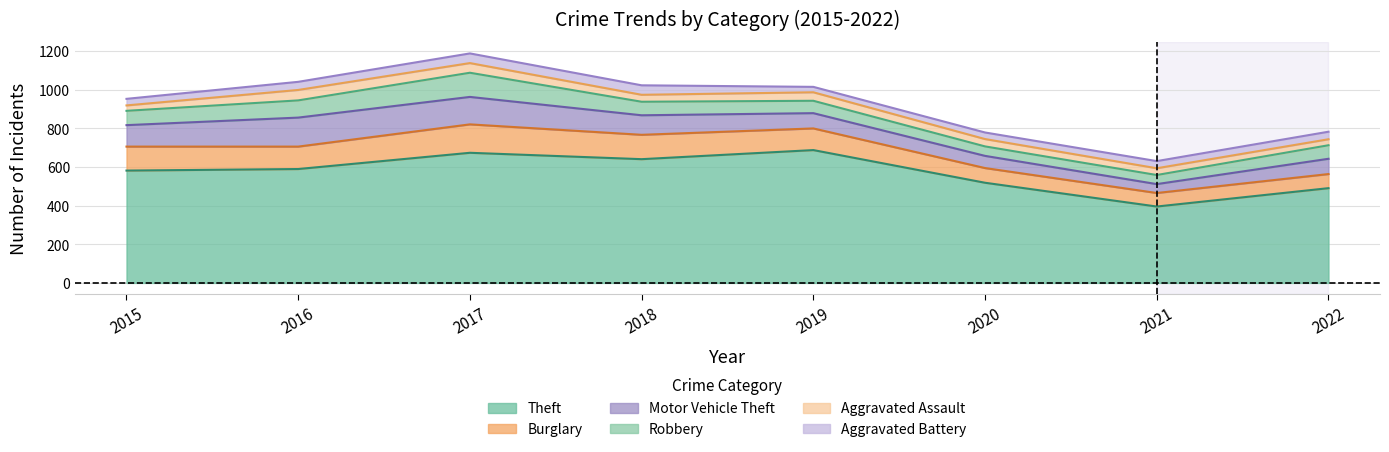

The value of Aggravated Battery at 2019 is 28. True or false?

True